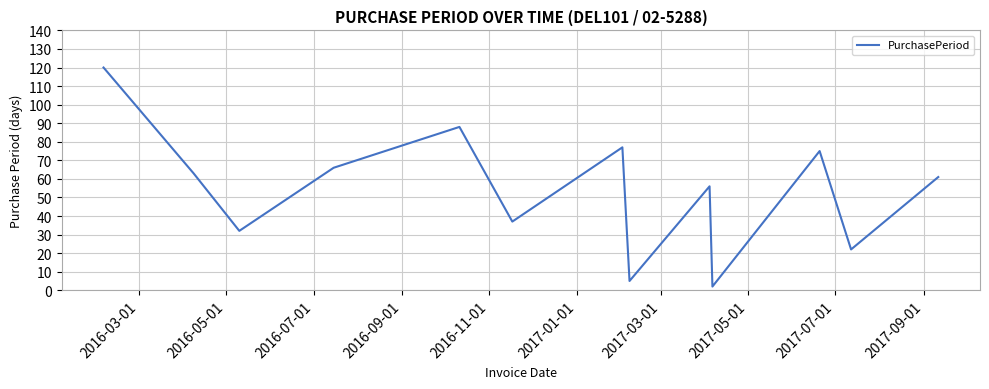

What is the greatest value displayed?

120